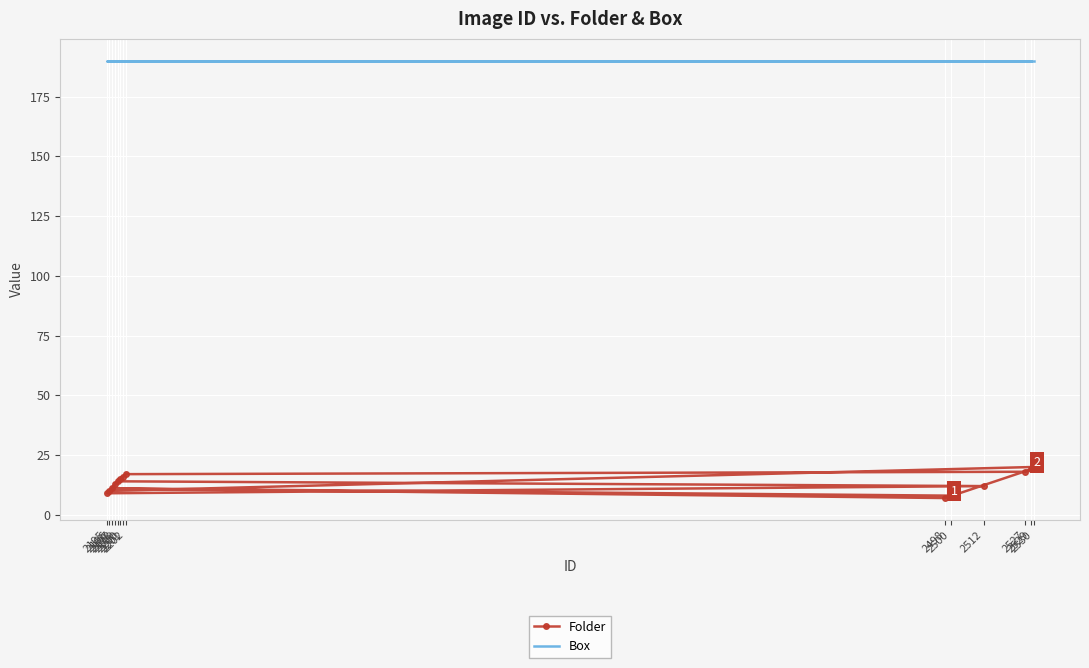

How many lines are shown in the chart?

2